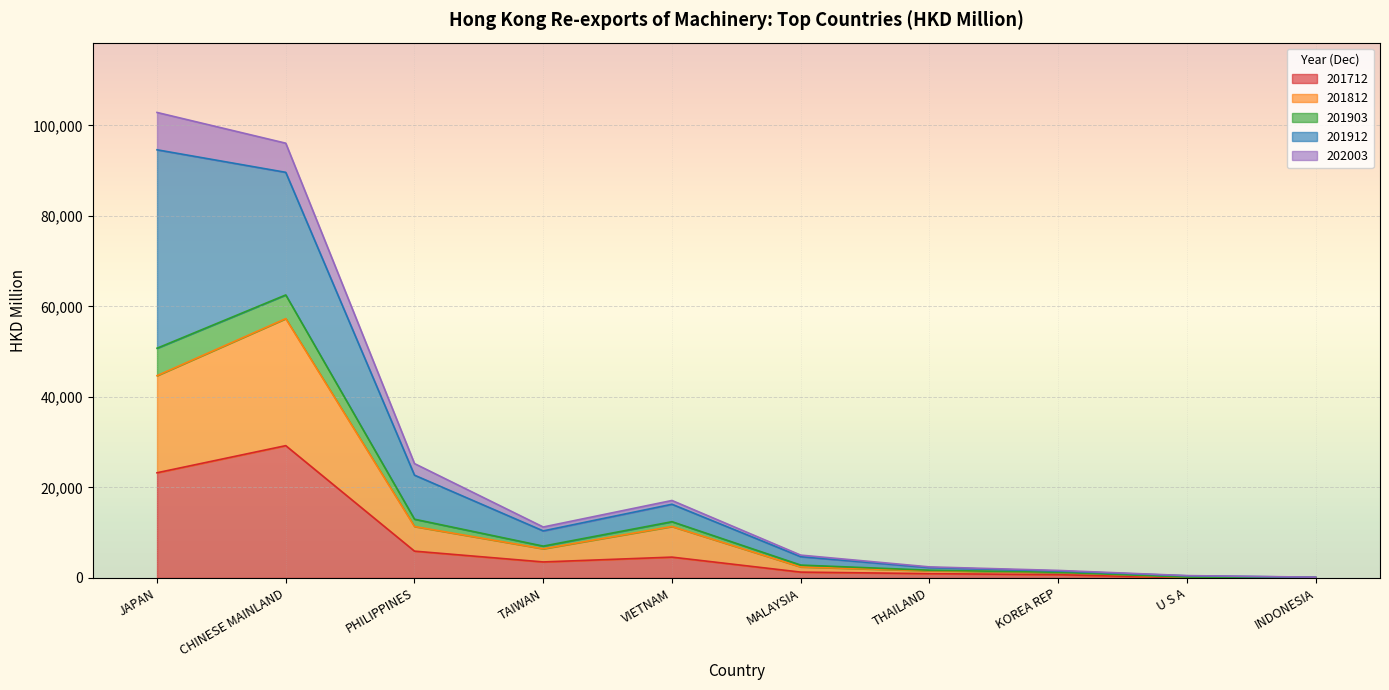

What is the highest value of the 201712 series?

29241.9